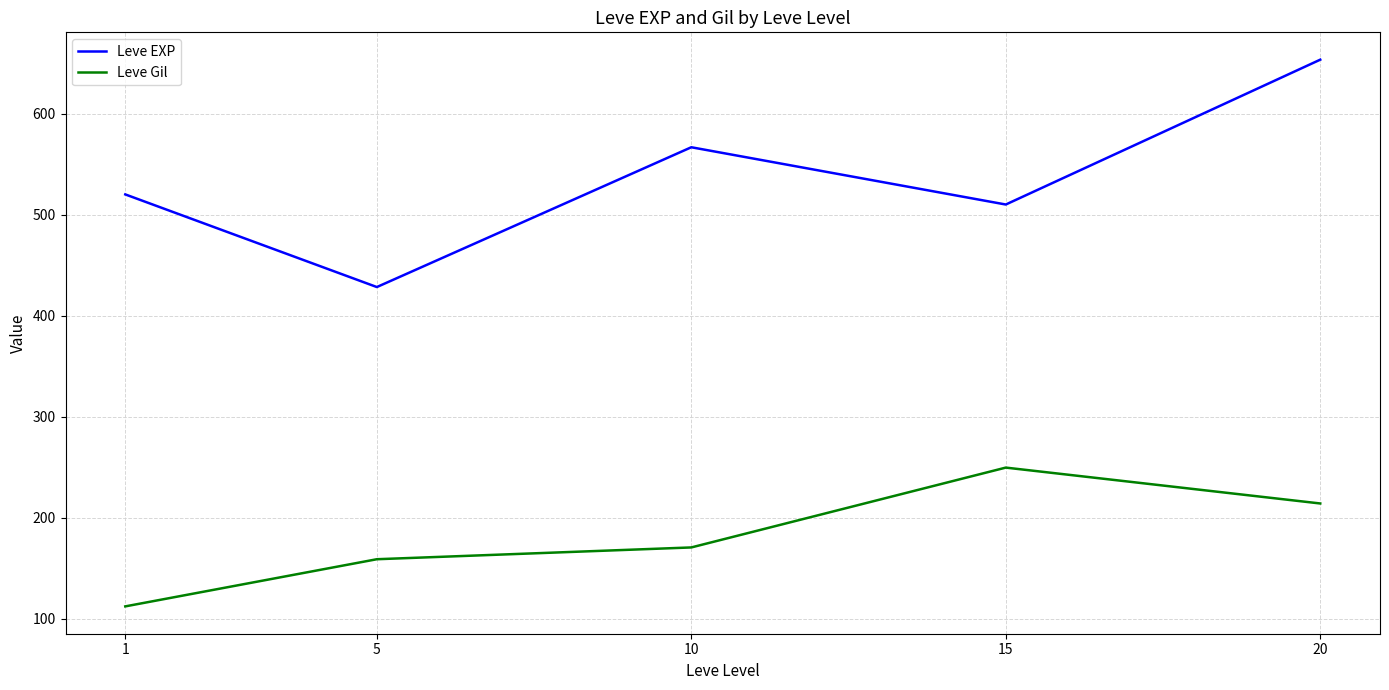

Reading left to right, transcribe all the data shown in this chart.

Leve EXP: 1=520.0	5=428.3	10=566.7	15=510.0	20=653.3
Leve Gil: 1=112.3	5=159.0	10=170.7	15=249.7	20=214.2